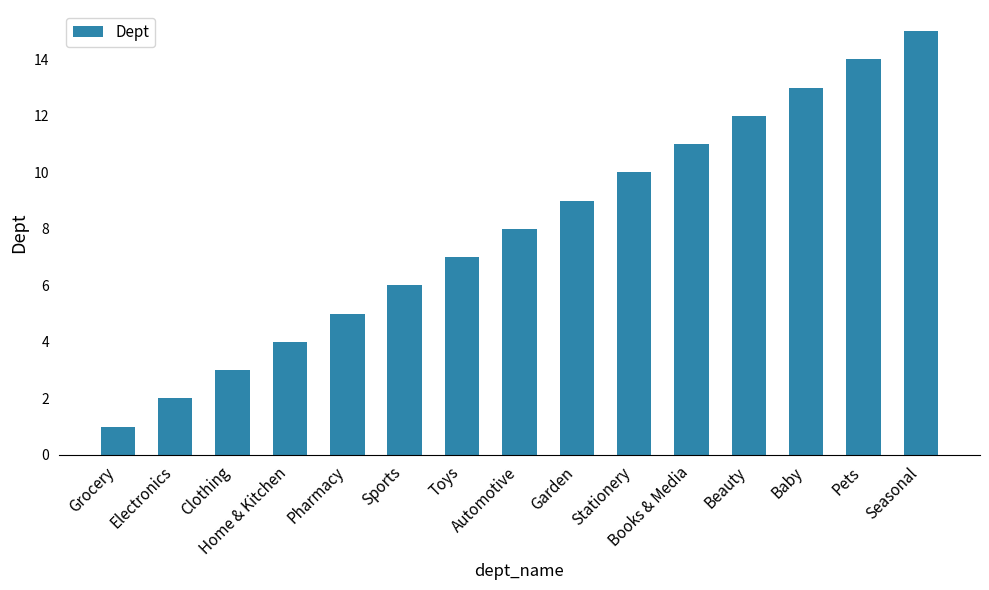

How many values are below 8?

7